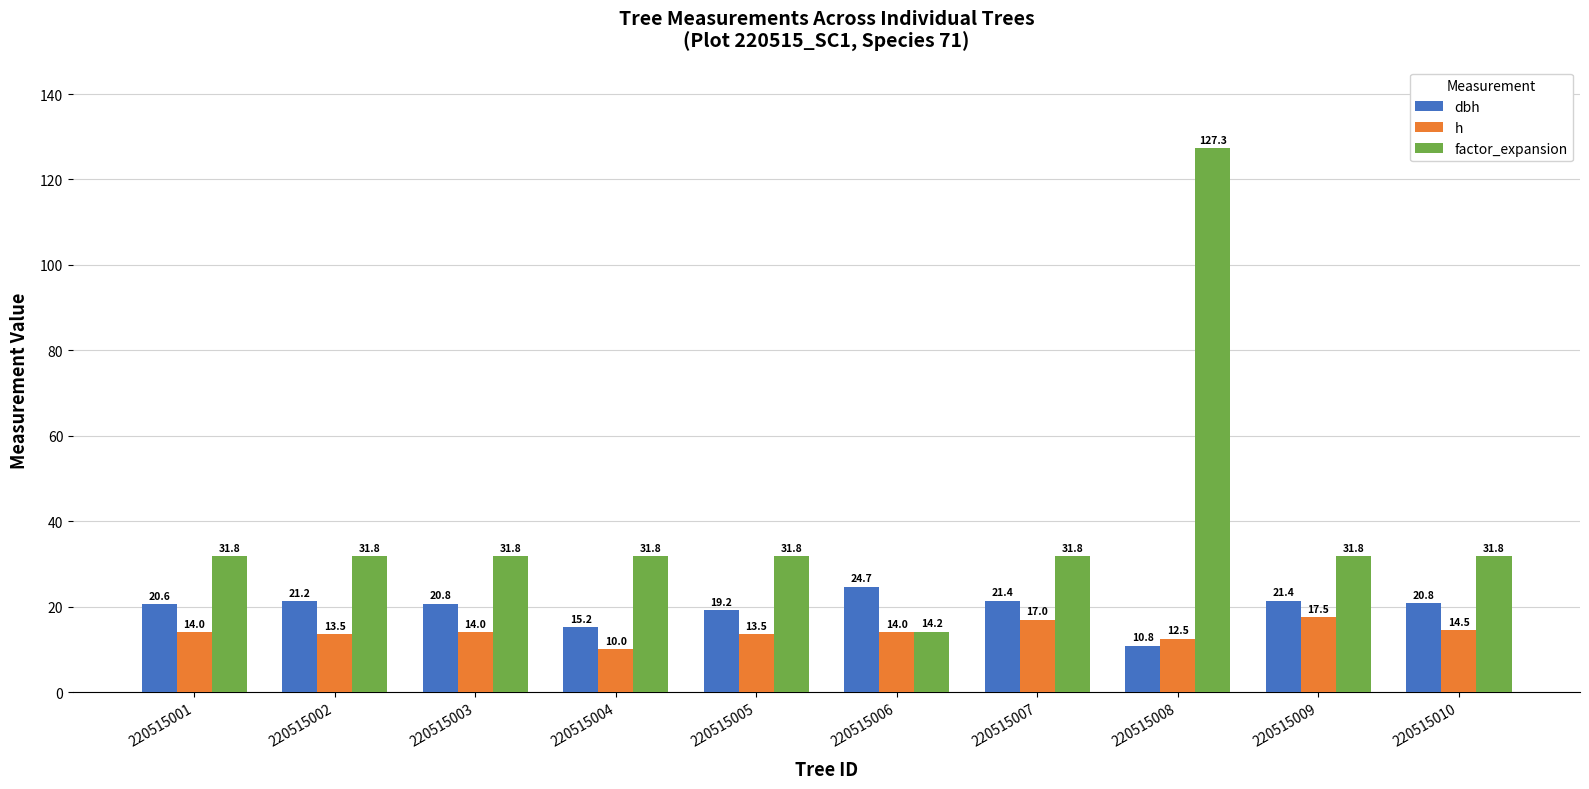

List the series in order of their overall mean, lowest first.

h, dbh, factor_expansion